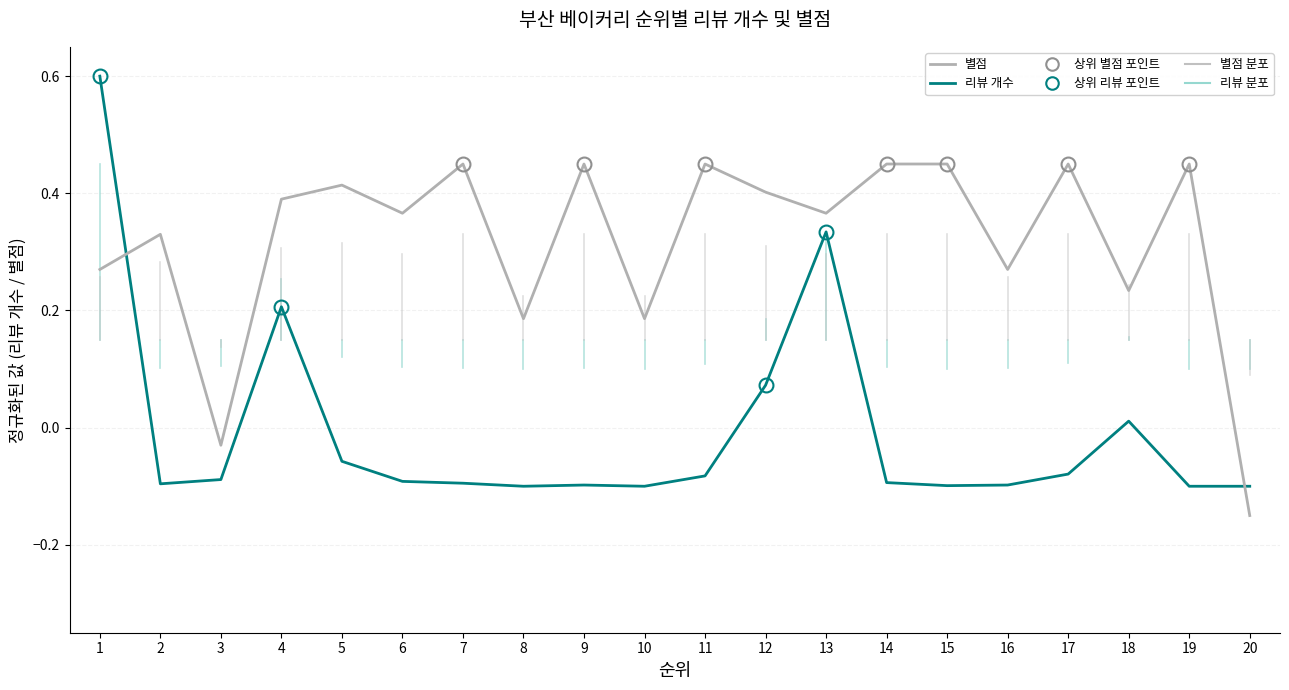

How many times do 리뷰 개수 and 별점 cross each other?

2